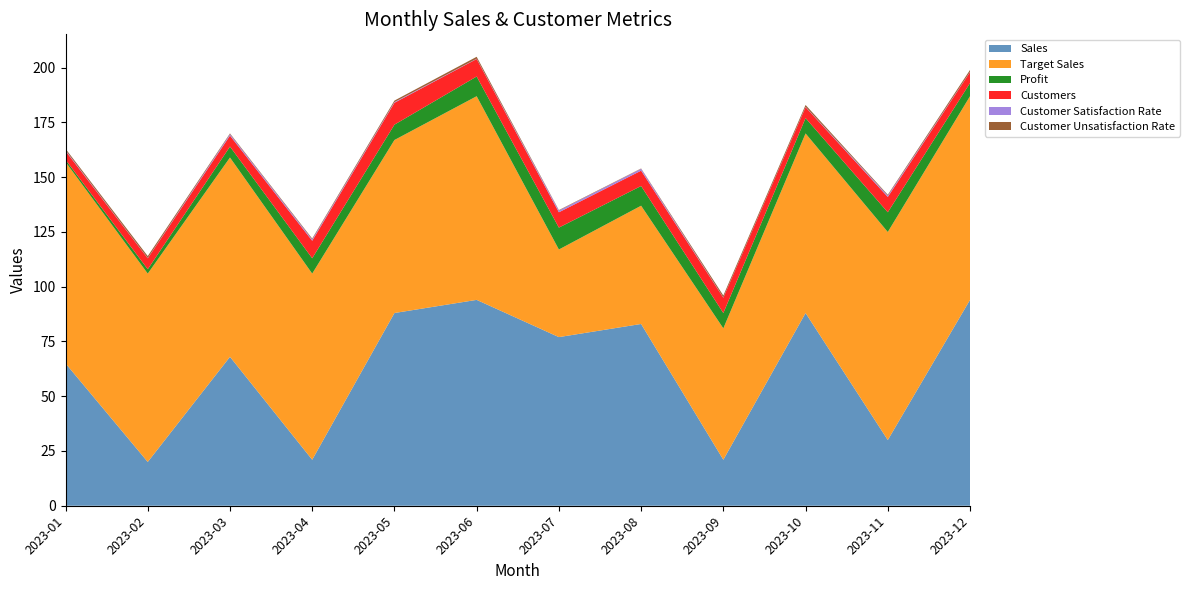

Reading left to right, what are all the values shown in this chart?

Sales: 2023-01=65.0	2023-02=20.0	2023-03=68.0	2023-04=21.0	2023-05=88.0	2023-06=94.0	2023-07=77.0	2023-08=83.0	2023-09=21.0	2023-10=88.0	2023-11=30.0	2023-12=94.0
Target Sales: 2023-01=92.0	2023-02=86.0	2023-03=91.0	2023-04=85.0	2023-05=79.0	2023-06=93.0	2023-07=40.0	2023-08=54.0	2023-09=60.0	2023-10=82.0	2023-11=95.0	2023-12=93.0
Profit: 2023-01=1.0	2023-02=2.0	2023-03=5.0	2023-04=7.0	2023-05=7.0	2023-06=9.0	2023-07=10.0	2023-08=9.0	2023-09=7.0	2023-10=7.0	2023-11=9.0	2023-12=6.0
Customers: 2023-01=4.0	2023-02=5.0	2023-03=5.0	2023-04=8.0	2023-05=10.0	2023-06=8.0	2023-07=7.0	2023-08=7.0	2023-09=7.0	2023-10=5.0	2023-11=7.0	2023-12=5.0
Customer Satisfaction Rate: 2023-01=0.3	2023-02=0.1	2023-03=0.7	2023-04=0.6	2023-05=0.3	2023-06=0.1	2023-07=0.8	2023-08=0.8	2023-09=0.1	2023-10=0.1	2023-11=0.6	2023-12=0.1
Customer Unsatisfaction Rate: 2023-01=0.7	2023-02=0.9	2023-03=0.3	2023-04=0.4	2023-05=0.7	2023-06=0.9	2023-07=0.2	2023-08=0.2	2023-09=0.9	2023-10=0.8	2023-11=0.4	2023-12=0.9